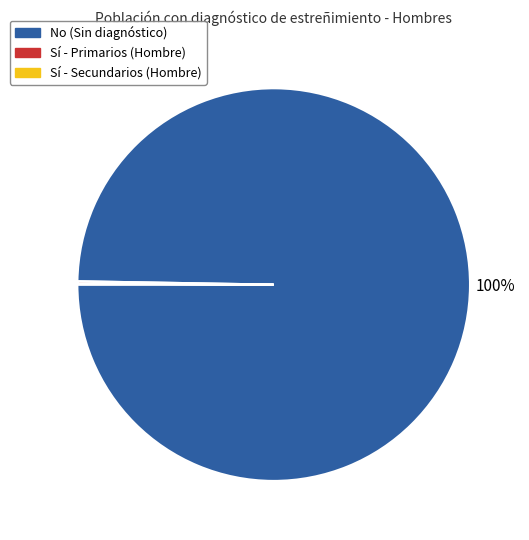

To the nearest percent, what is the difference between the largest and smallest slice percentages?

100%